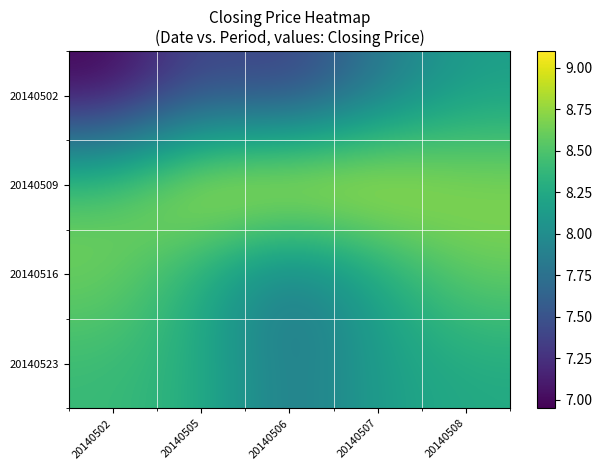

Which has a higher value, 20140508 or 20140505?

20140508